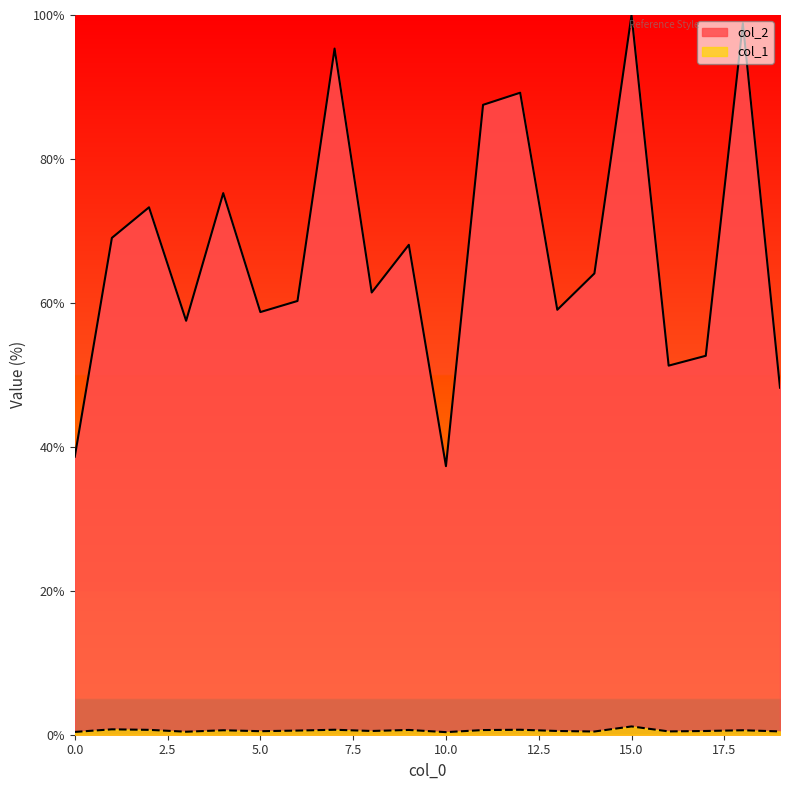

At how many categories does at least one series exceed 95?

3